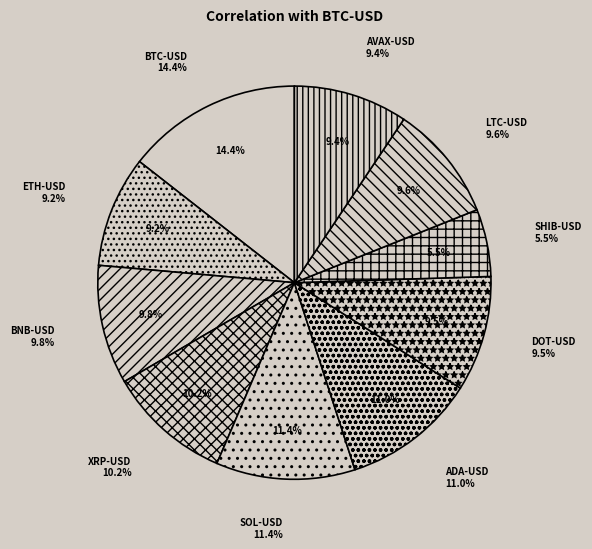

Combined, do BTC-USD and XRP-USD account for over 50%?

No